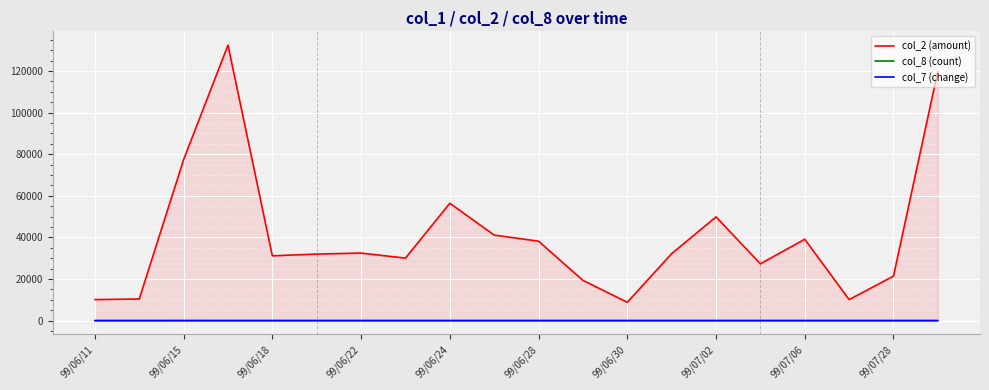

In col_8 (count), how many points are lower than both neighbors (excluding endpoints)?

1